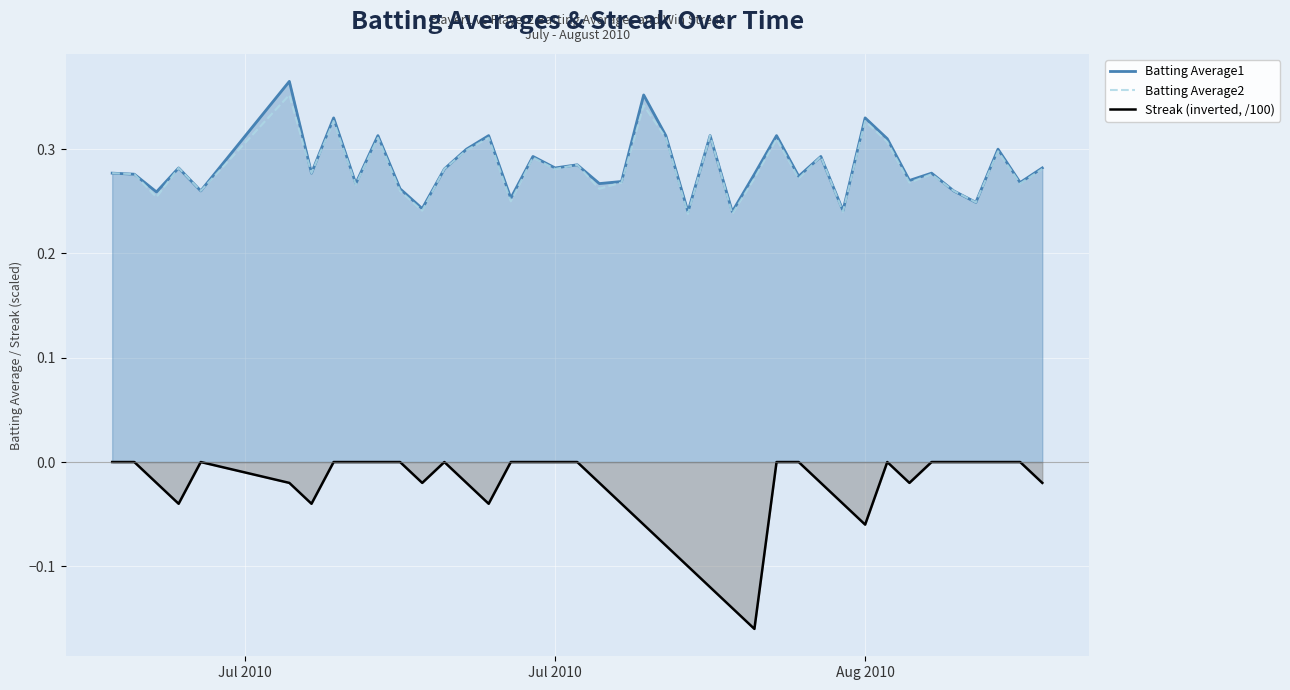

Which series has the largest range (max minus min)?

Streak (inverted, /100)